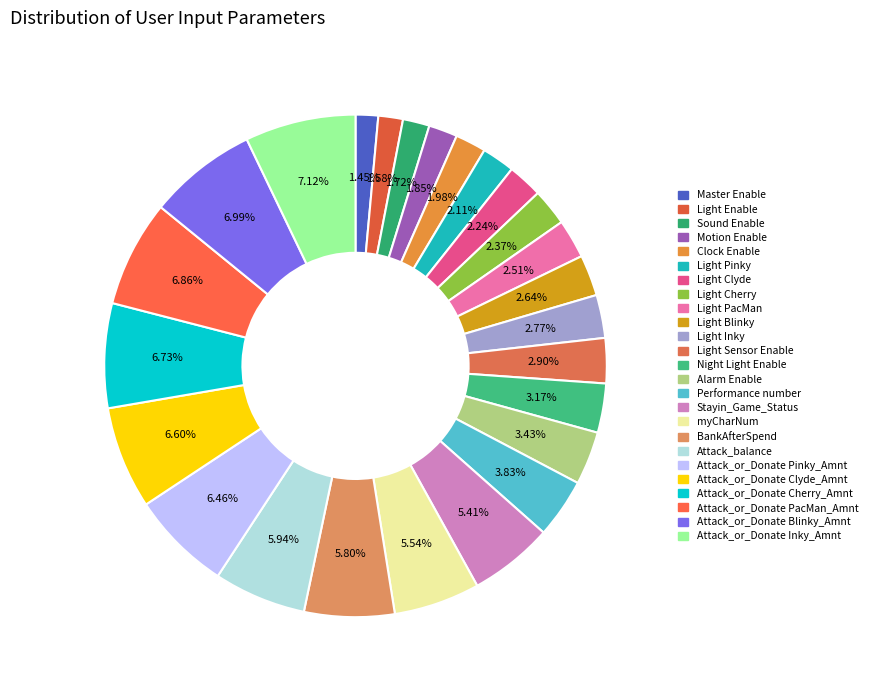

What is the ratio of the value at Attack_or_Donate PacMan_Amnt to the value at Alarm Enable?

2.0